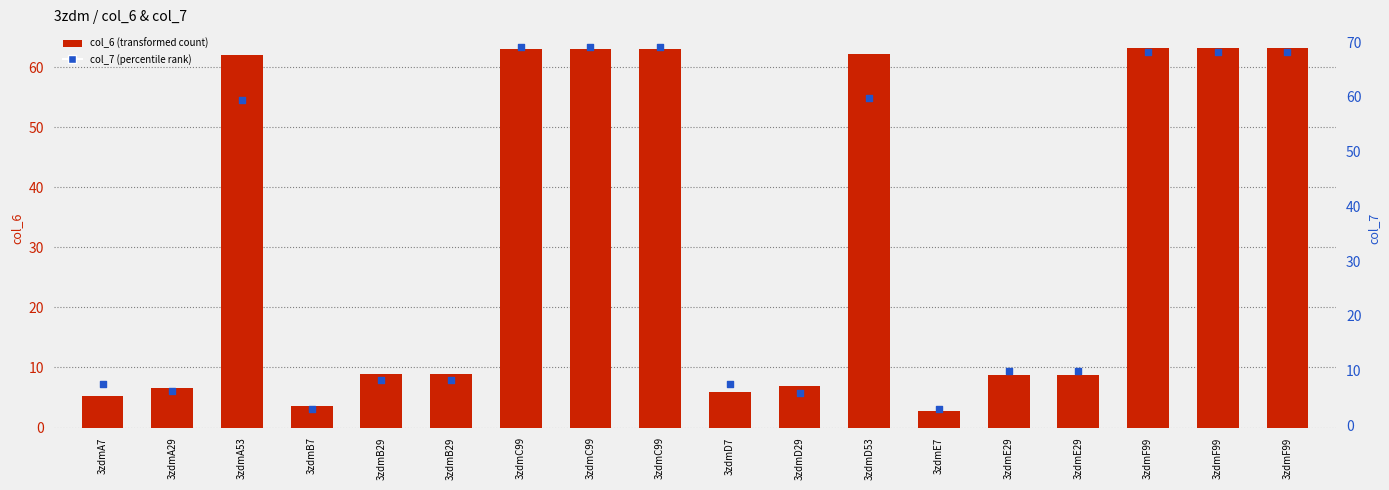

Which series has the largest Y range (max minus min)?

col_7 (percentile rank within sample)